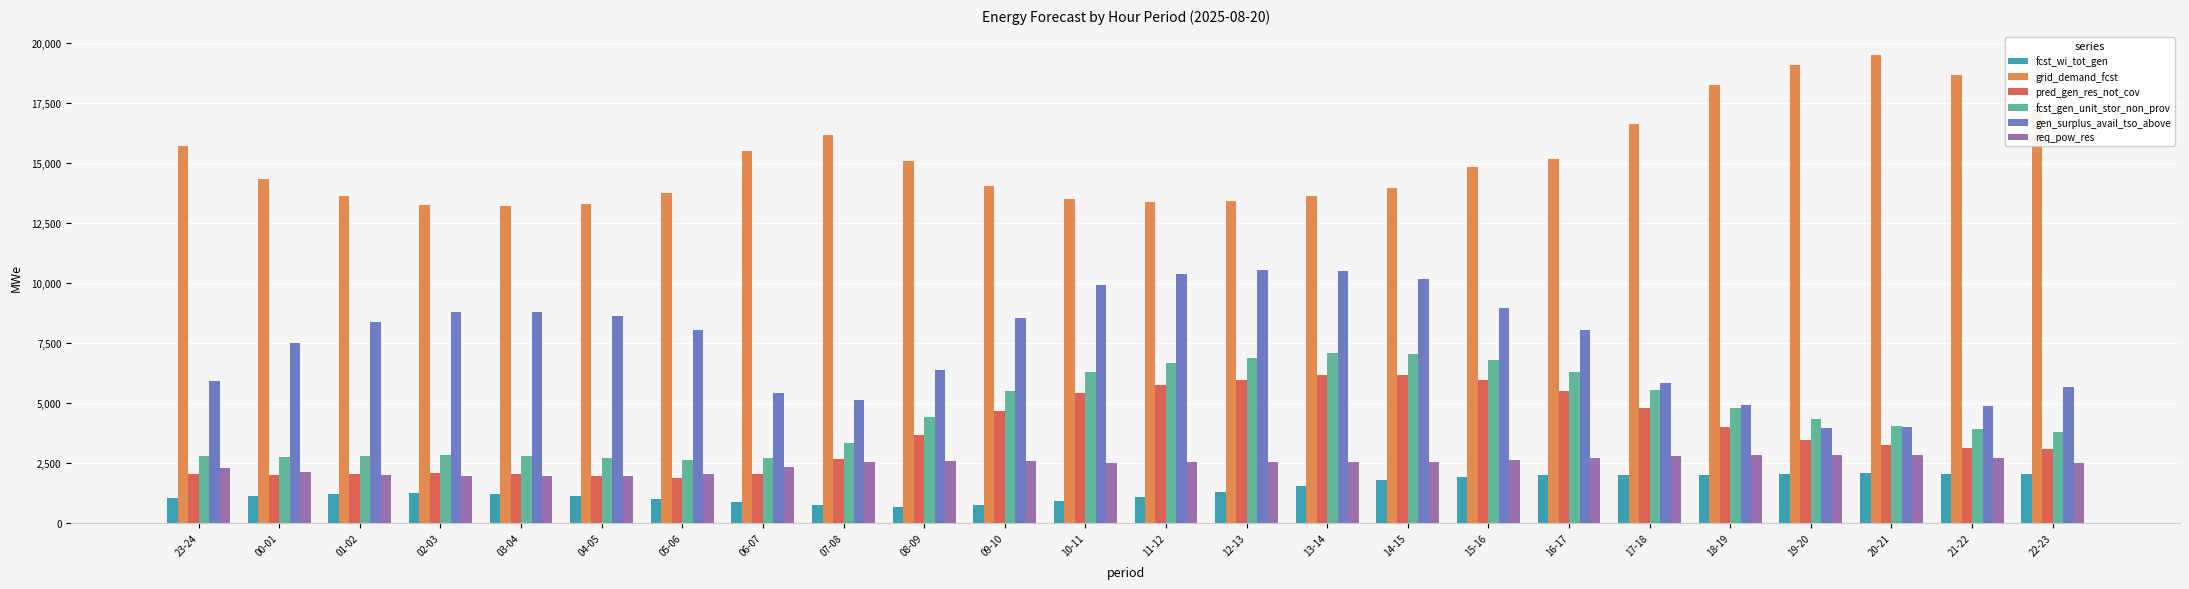

What is the spread (max minus min) of values at 13-14?

12078